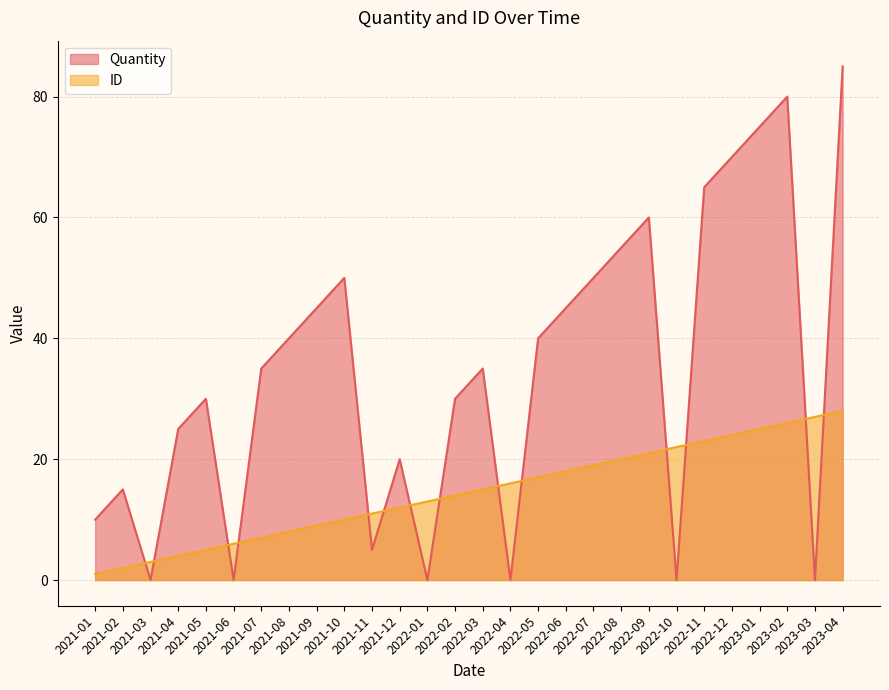

Where is the first local minimum for Quantity?

2021-03